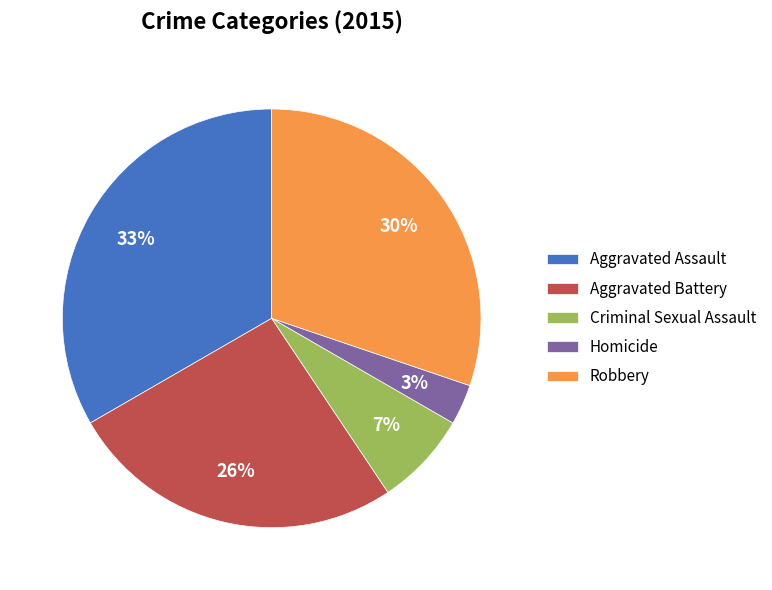

To the nearest percent, what is the difference between the largest and smallest slice percentages?

30%